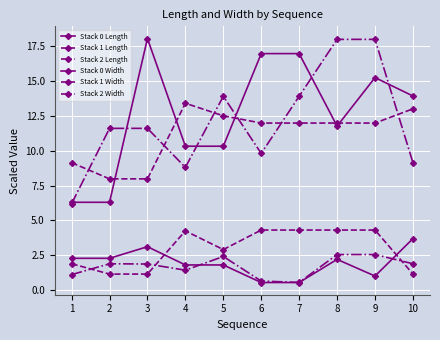

The Stack 1 Length series shows 20.8 at 5. True or false?

False